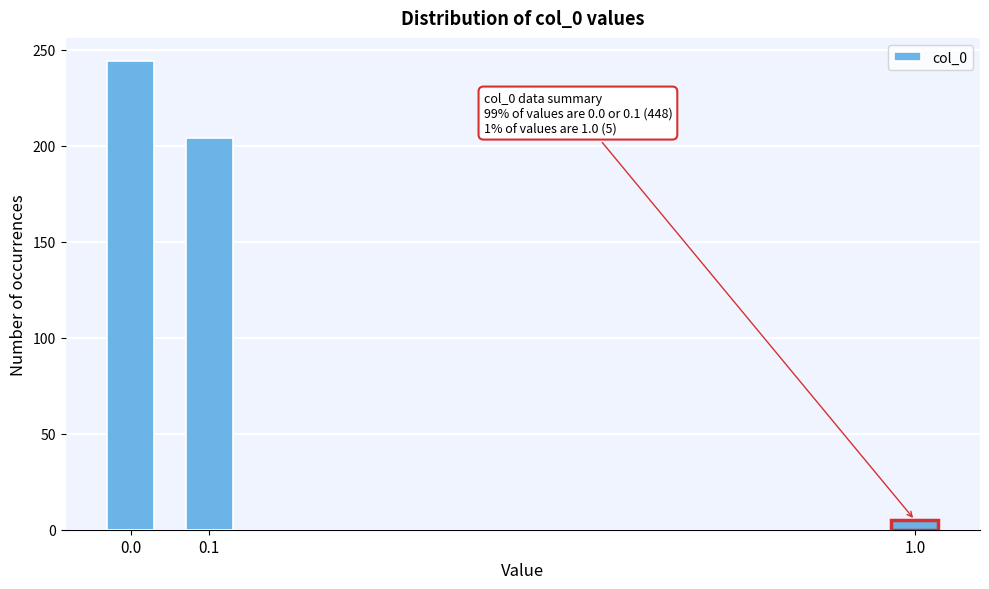

Reading left to right, list all the values displayed in this chart.

0.0=244	0.1=204	1.0=5